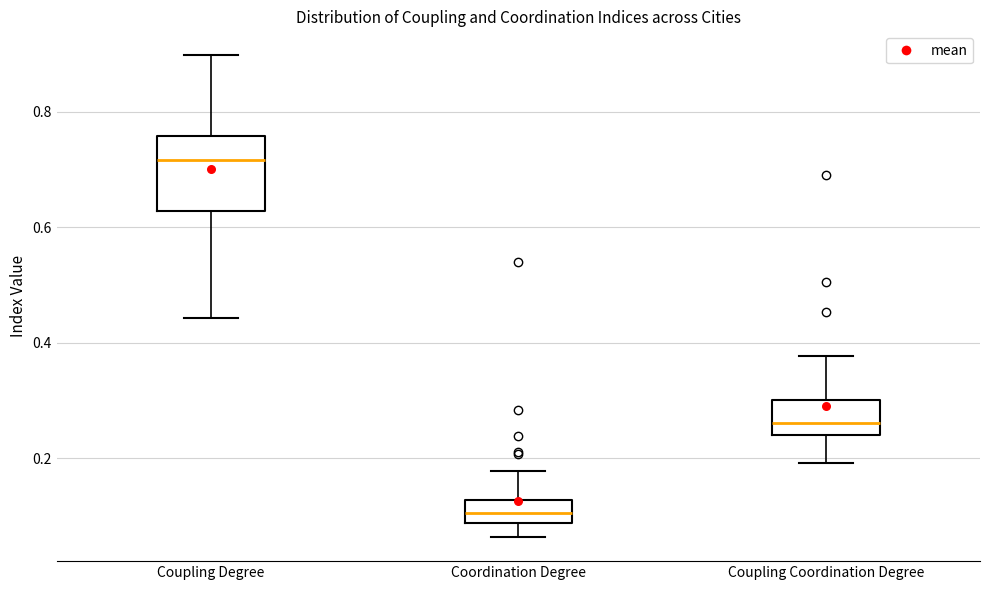

Reading left to right, transcribe this box plot: for each box, give where its median line is, the range the box spans, and where its two whiskers end, as read against the y-axis. The values are not printed on the chart, so give them approximately, as read against the axis.

Coupling Degree: median 0.72, box 0.62 to 0.76, whiskers 0.44 to 0.90
Coordination Degree: median 0.10, box 0.08 to 0.12, whiskers 0.06 to 0.18
Coupling Coordination Degree: median 0.26, box 0.24 to 0.30, whiskers 0.20 to 0.38